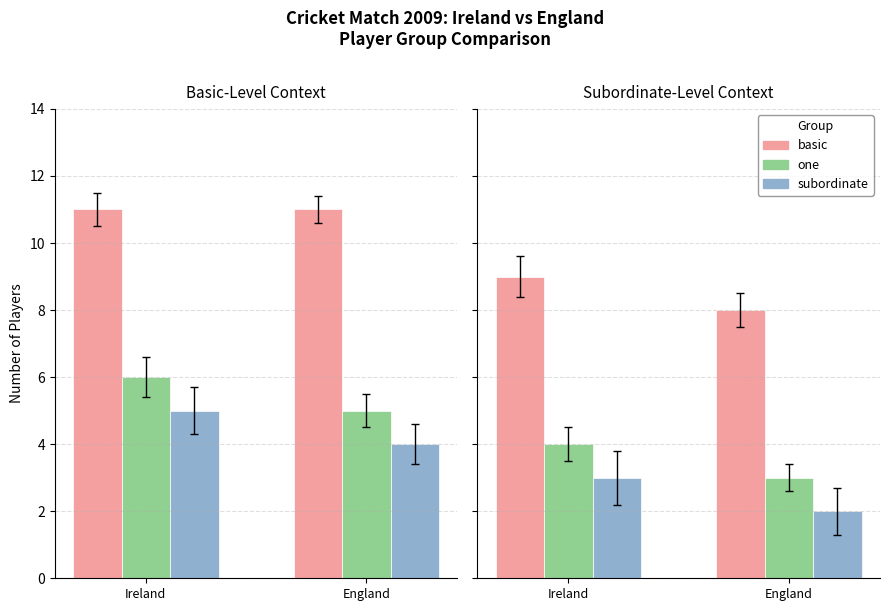

Is it true that subordinate equals 3 at Ireland?

True